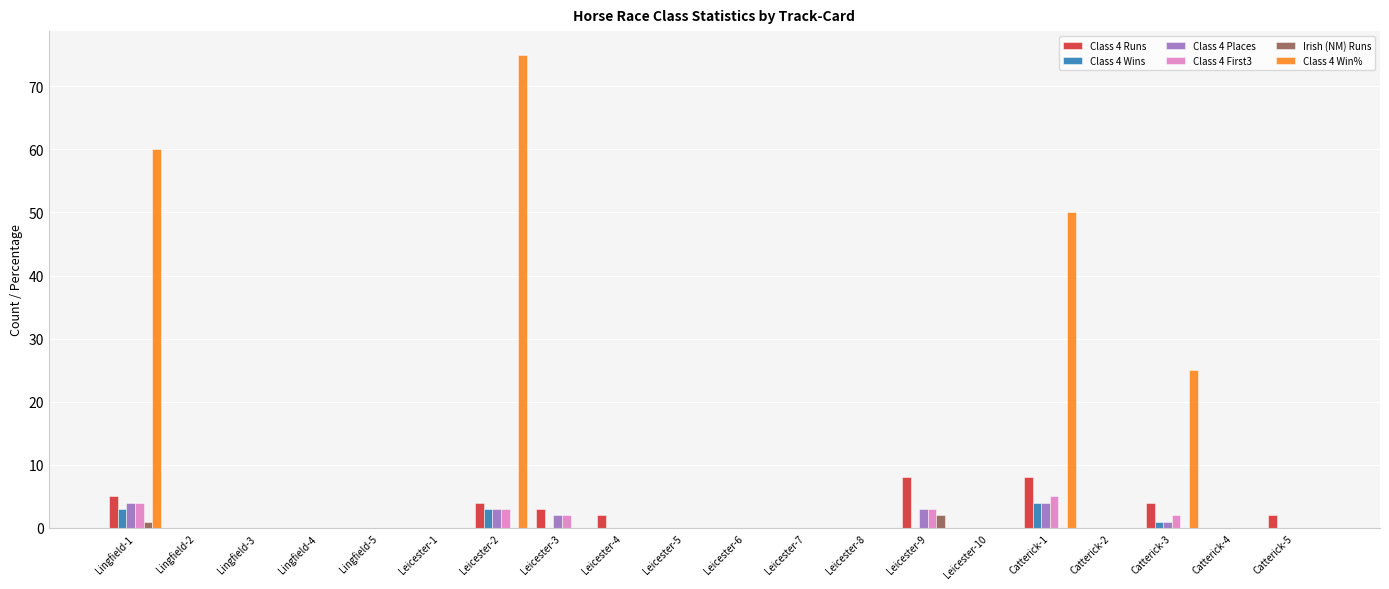

Which series has the largest total across all categories?

Class 4 Win%